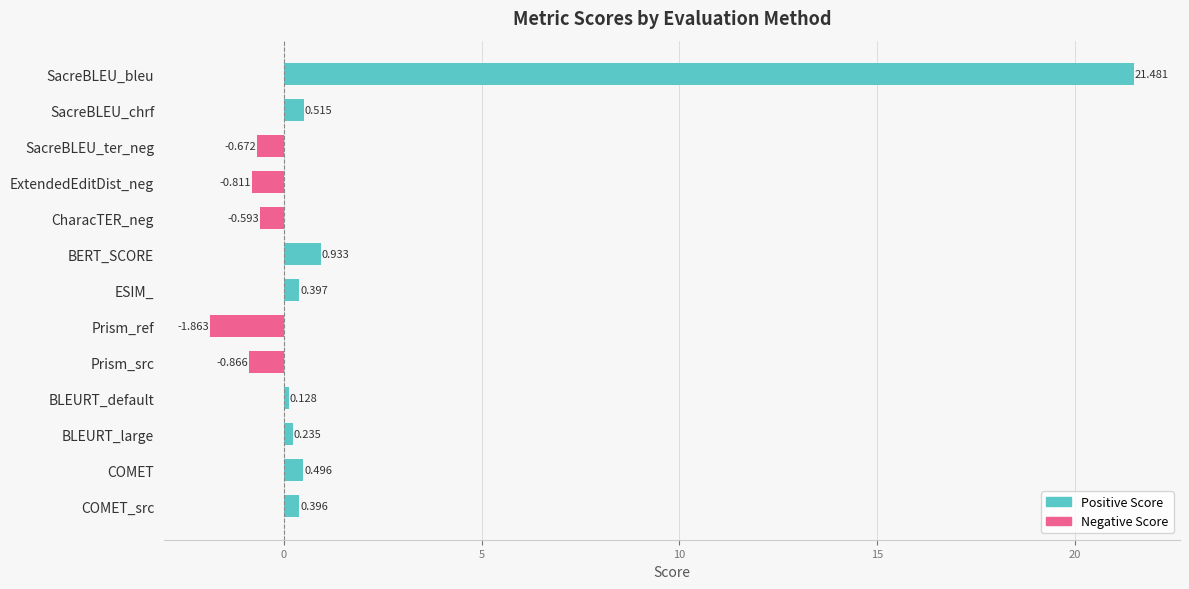

Which label corresponds to the largest value in the chart?

SacreBLEU_bleu